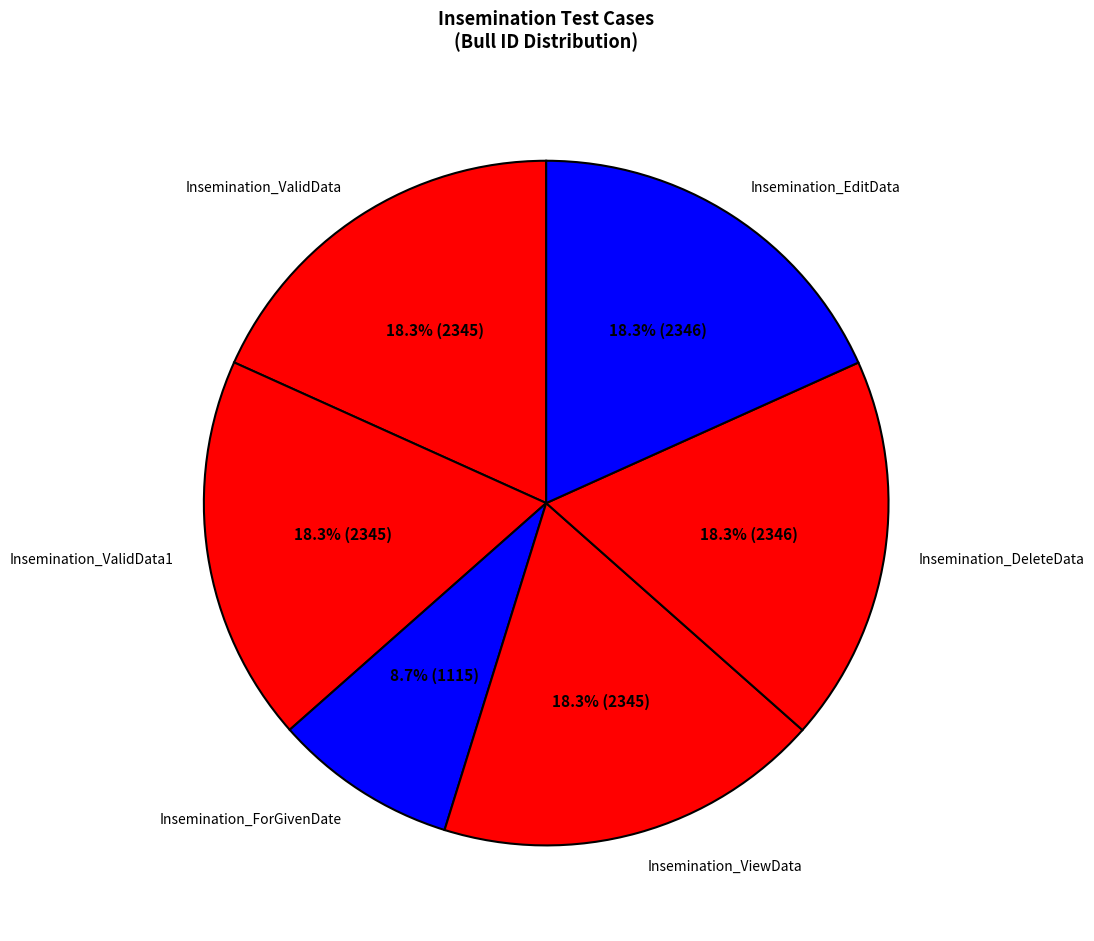

Does any single category account for the majority?

No